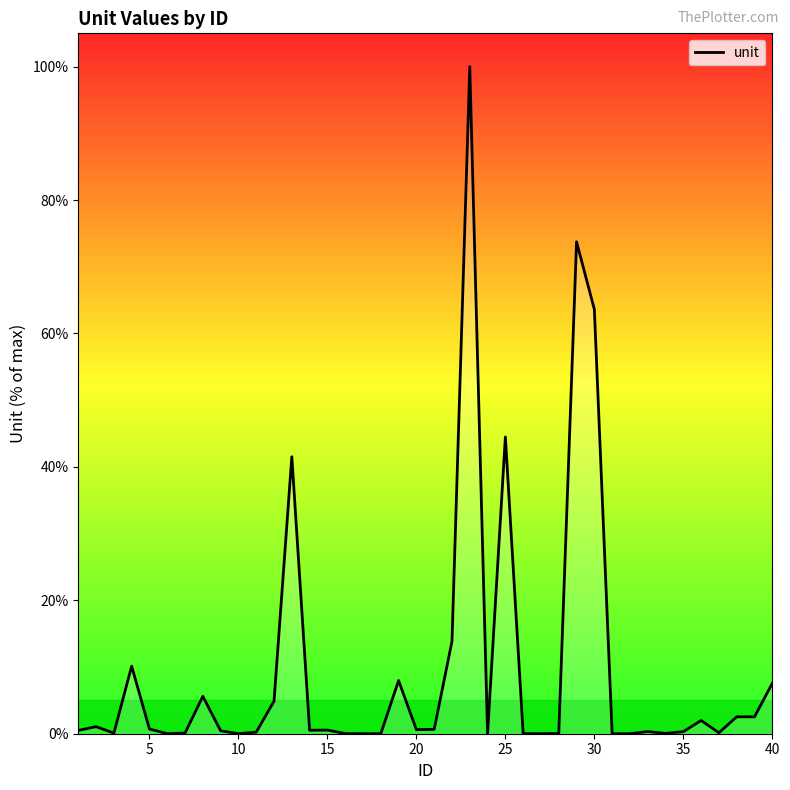

What is the maximum value shown in the chart?

100.0